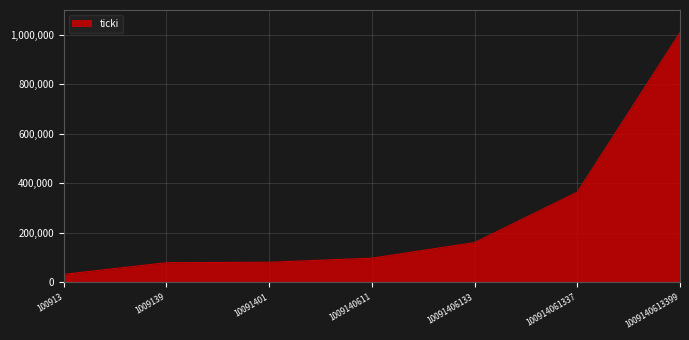

Approximately how many times larger is the value at 1009139 compared to 10091401?

1.0